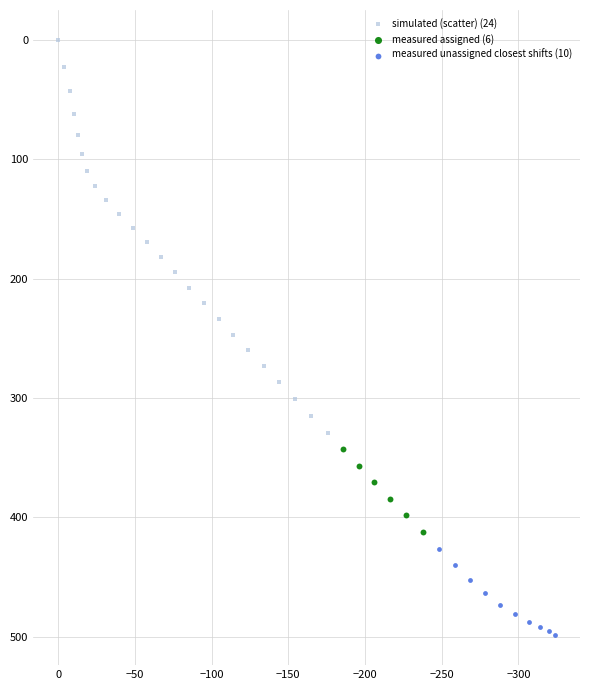

What are all the series names shown in the legend?

simulated (scatter) (24), measured assigned (6), measured unassigned closest shifts (10)